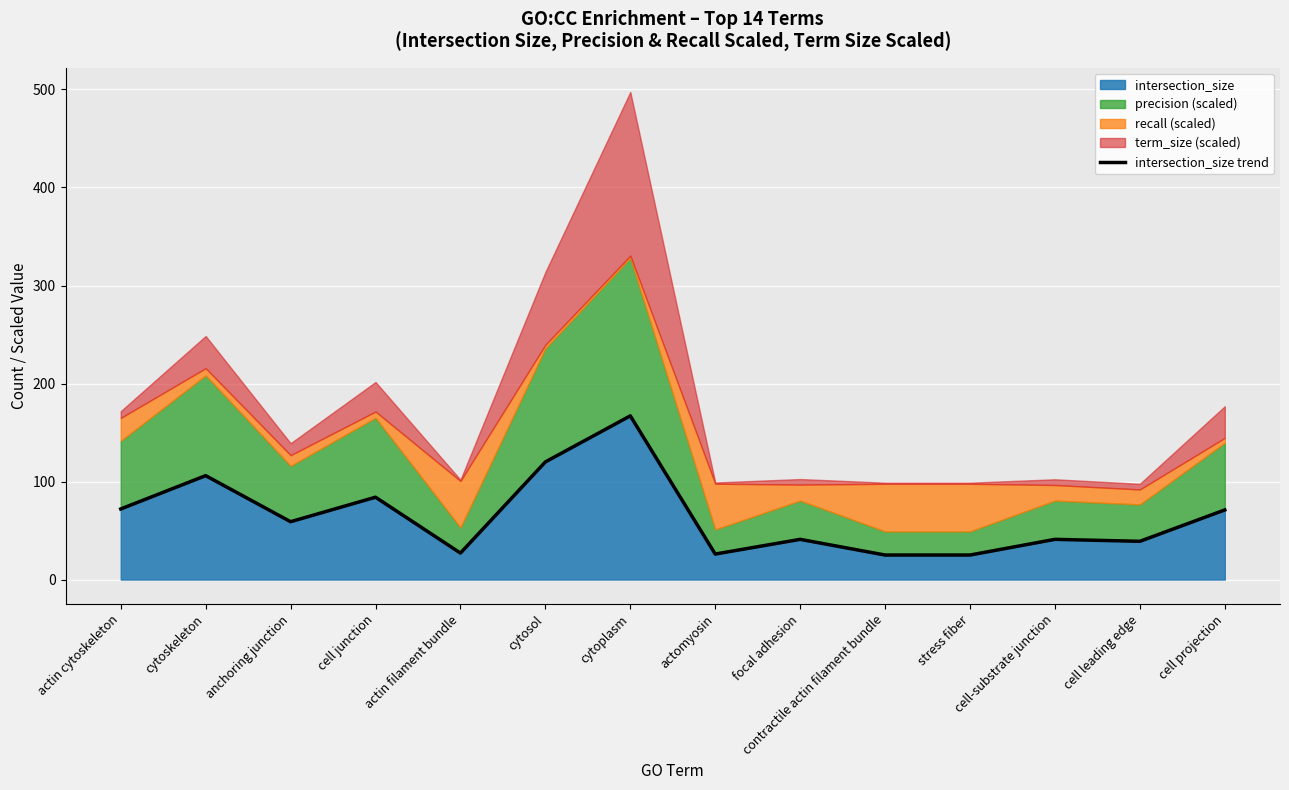

Reading right to left, what are all the values shown in this chart?

cell projection=71	cell leading edge=39	cell-substrate junction=41	stress fiber=25	contractile actin filament bundle=25	focal adhesion=41	actomyosin=26	cytoplasm=167	cytosol=120	actin filament bundle=27	cell junction=84	anchoring junction=59	cytoskeleton=106	actin cytoskeleton=72